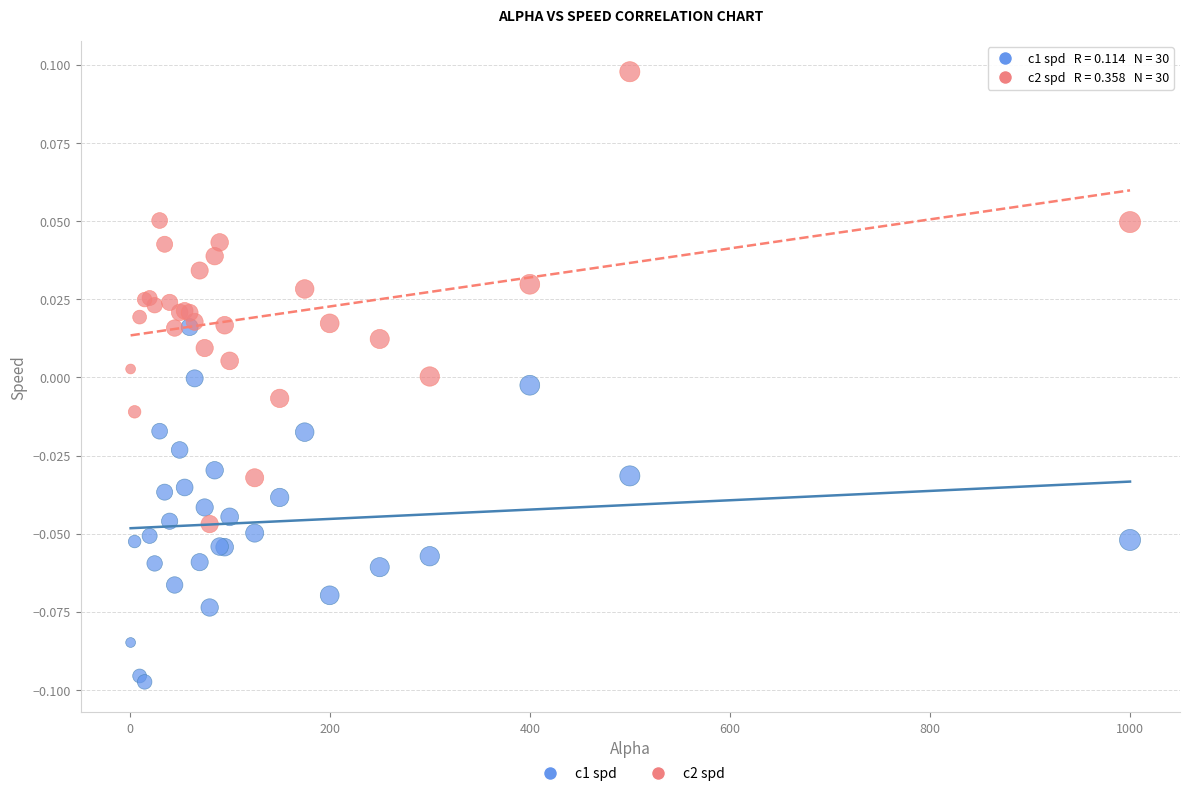

What are all the series names shown in the legend?

c1 spd, c2 spd